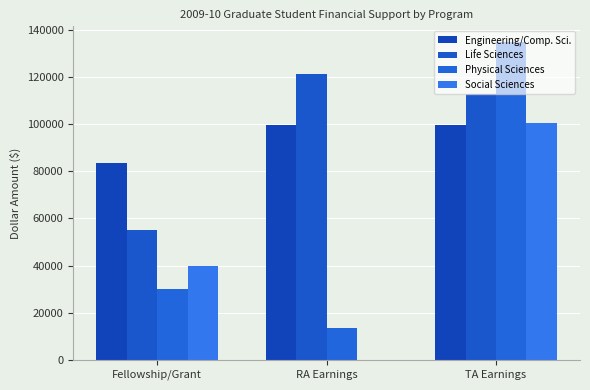

What is the spread (max minus min) of values at TA Earnings?

35009